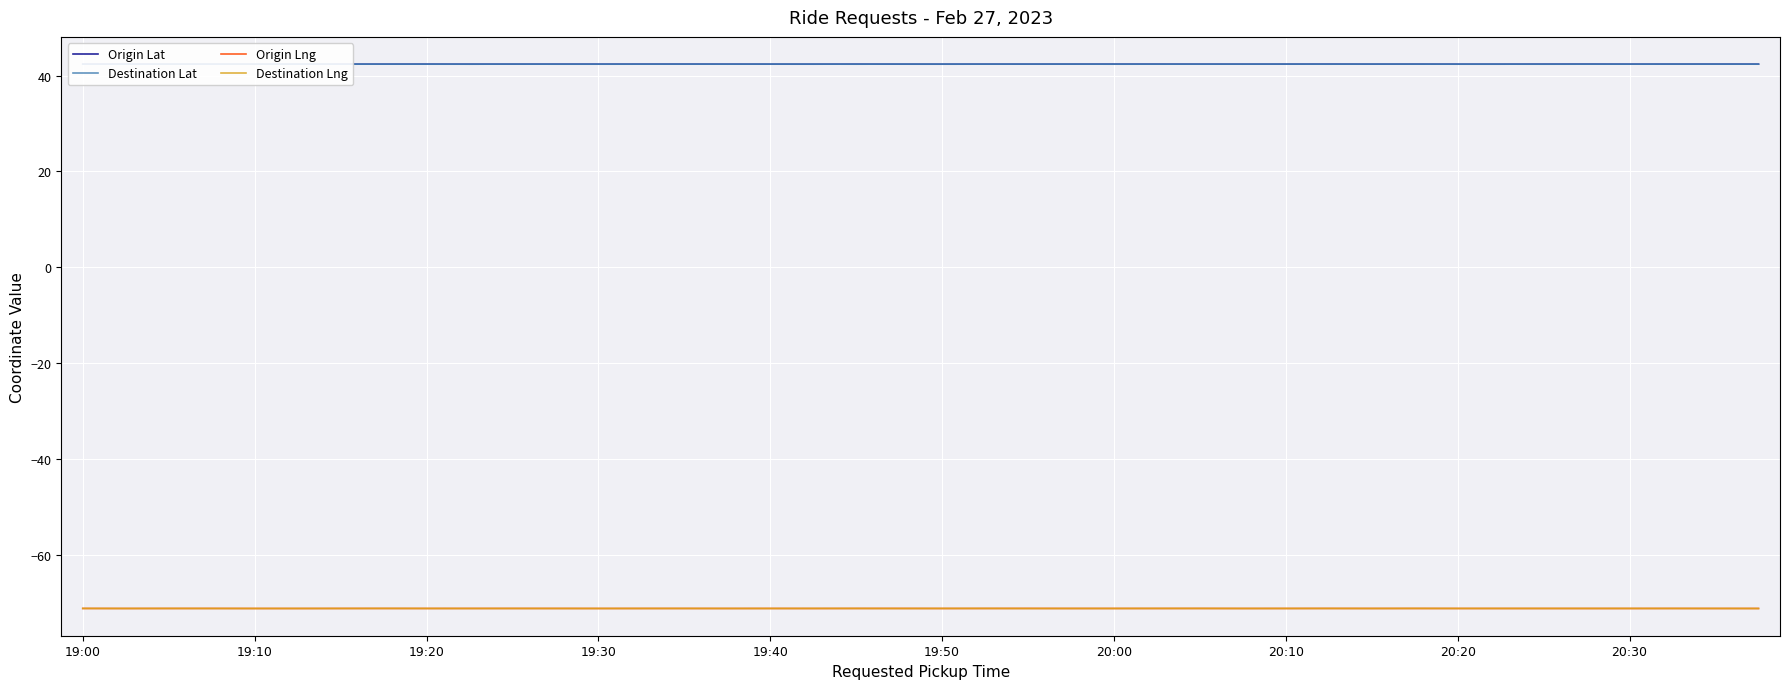

True or false: Origin Lng and Destination Lat cross at least once.

False